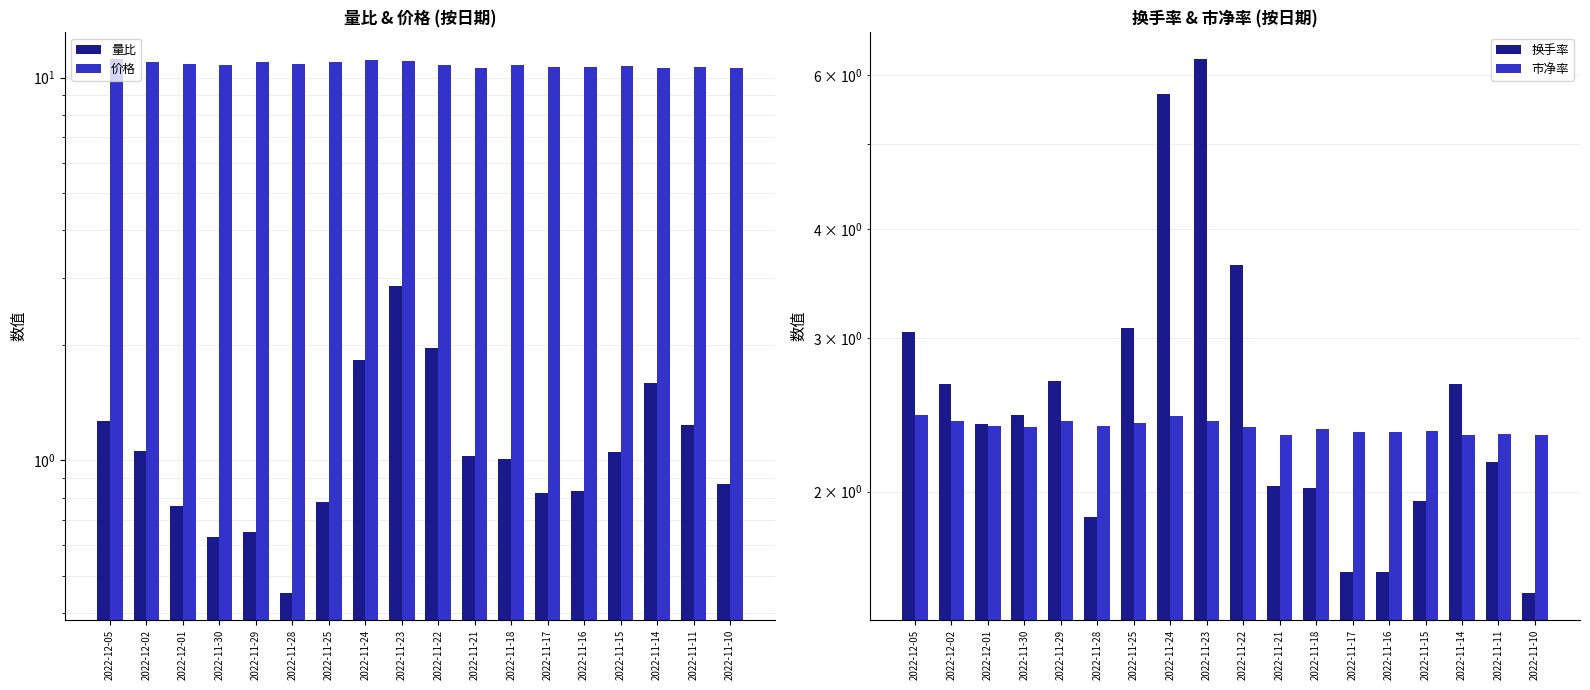

What is the minimum value for 量比?

0.5